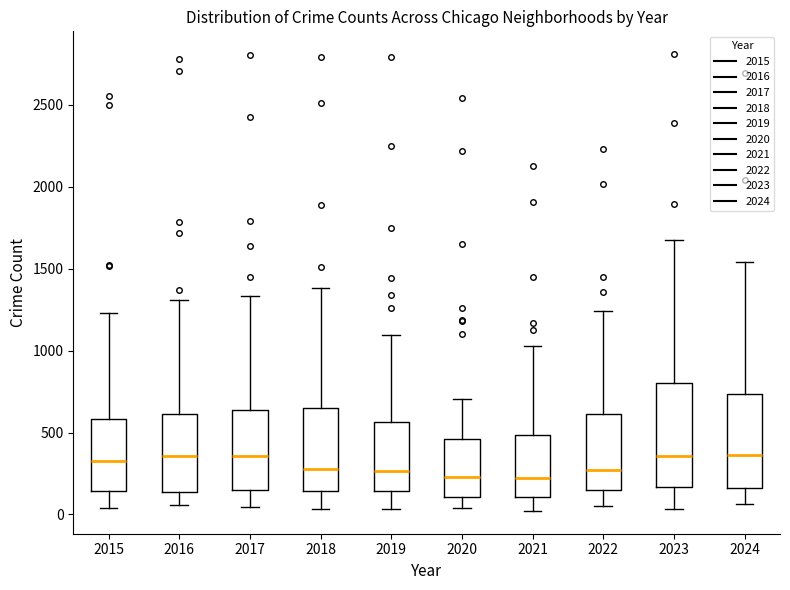

Which box is the tallest, from its lower edge to its upper edge?

2023